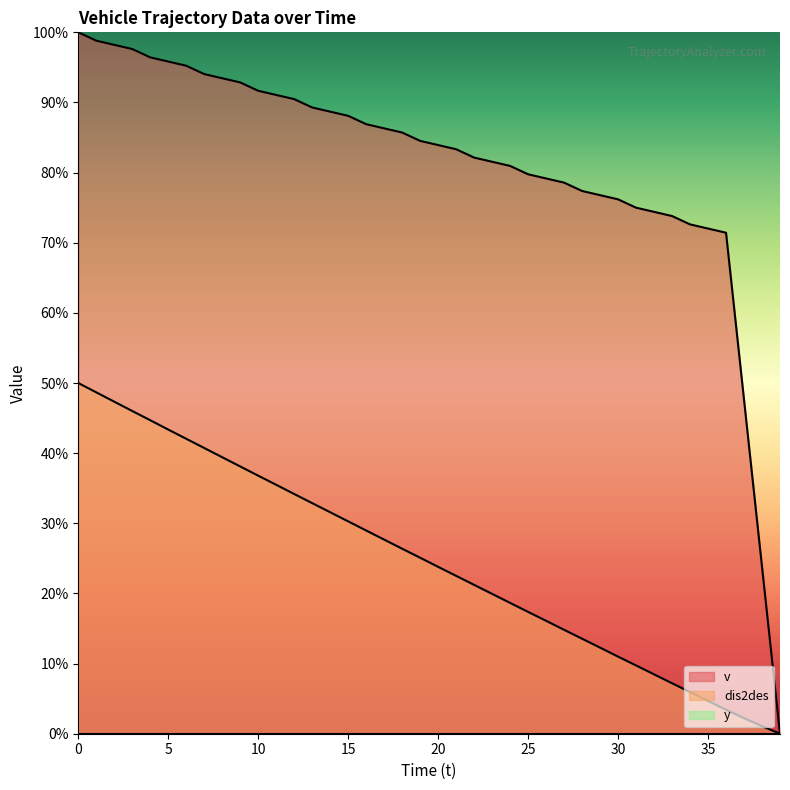

Is it true that dis2des equals 3.2 at 37?

False